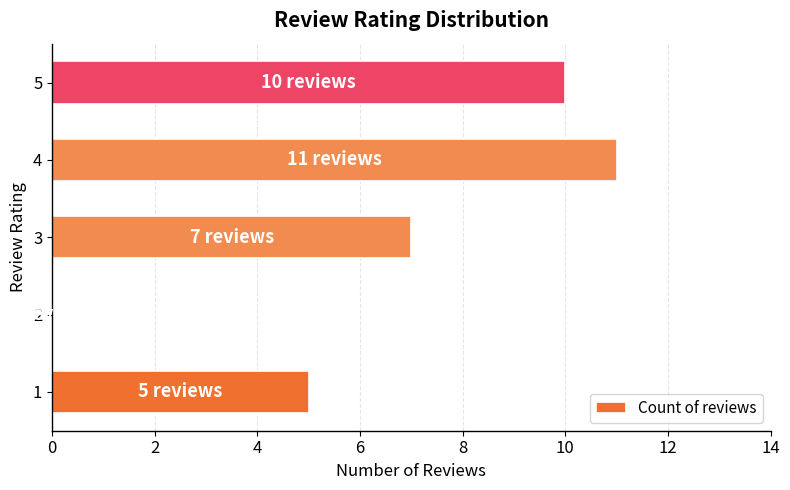

True or false: the data shows 2 at 5.

False